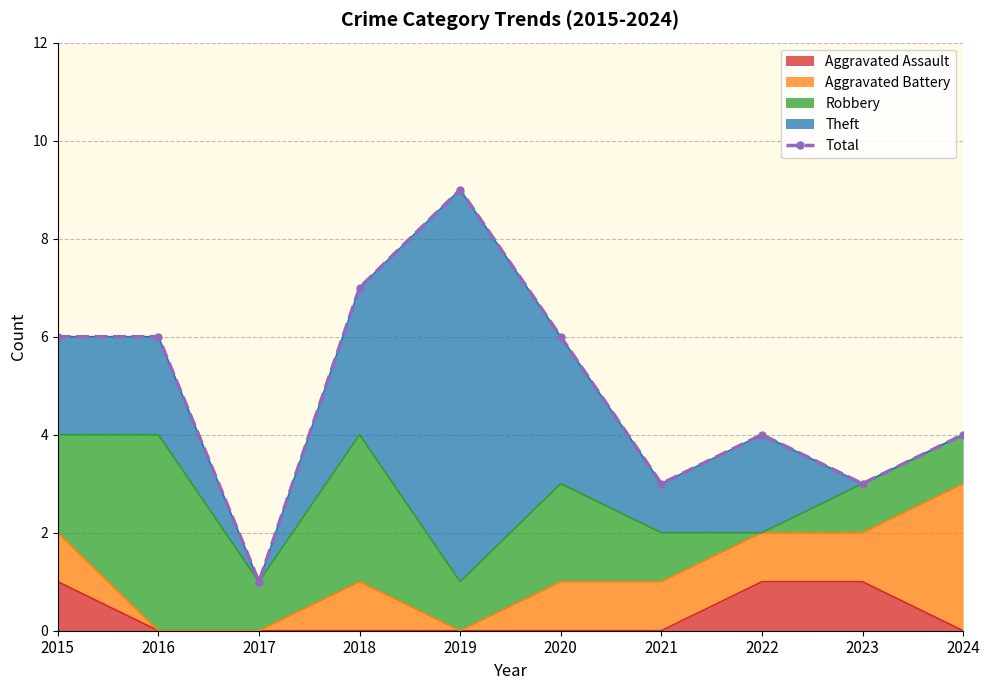

Reading right to left, extract all data points from this chart.

4	3	4	3	6	9	7	1	6	6